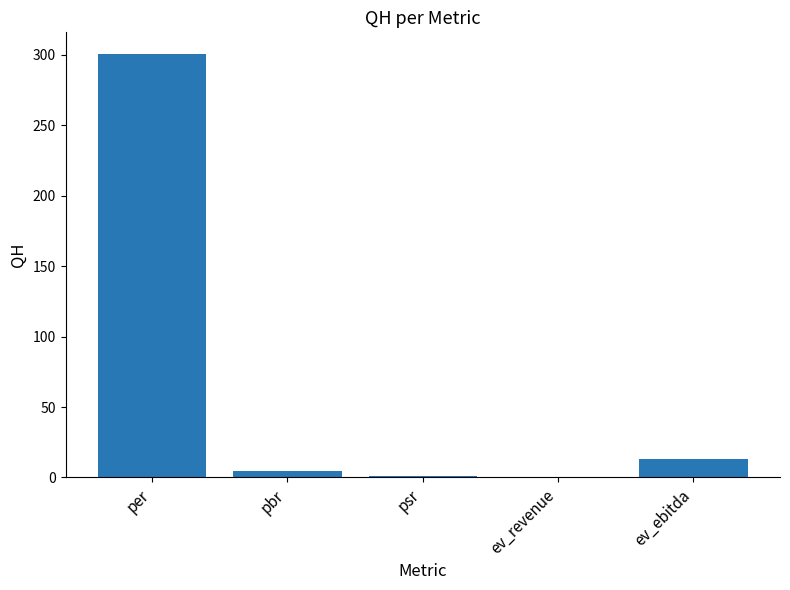

What is the greatest value displayed?

301.0